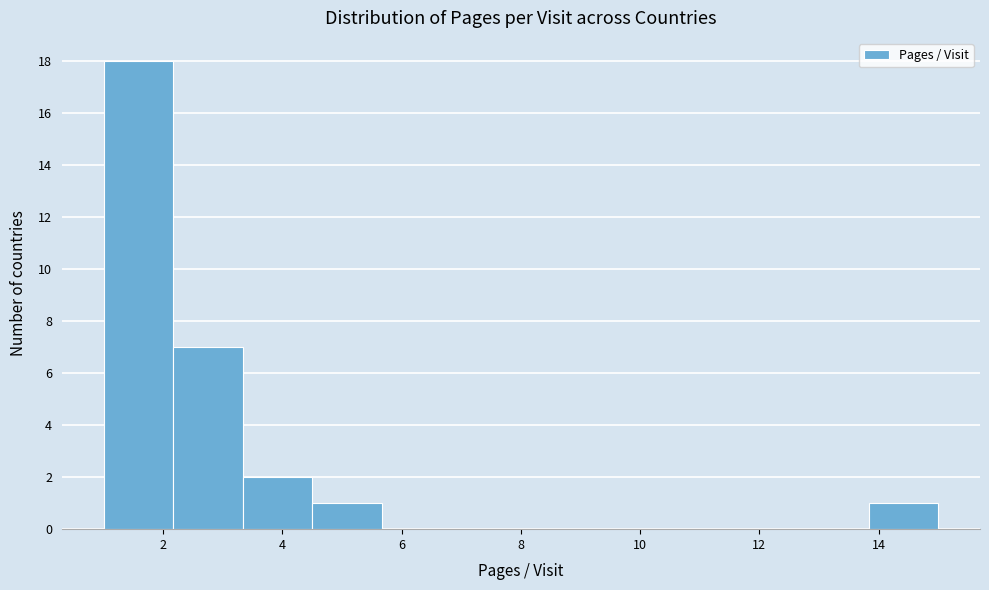

Reading left to right, list every bar in this chart as the range it spans on the x-axis followed by its height. Neither the bar edges nor the heights are printed on the chart, so give them approximately, as read against the axes.

1.0 to 2.2: 18
2.2 to 3.4: 7
3.4 to 4.6: 2
4.6 to 5.6: 1
5.6 to 6.8: 0
6.8 to 8.0: 0
8.0 to 9.2: 0
9.2 to 10.4: 0
10.4 to 11.6: 0
11.6 to 12.6: 0
12.6 to 13.8: 0
13.8 to 15.0: 1